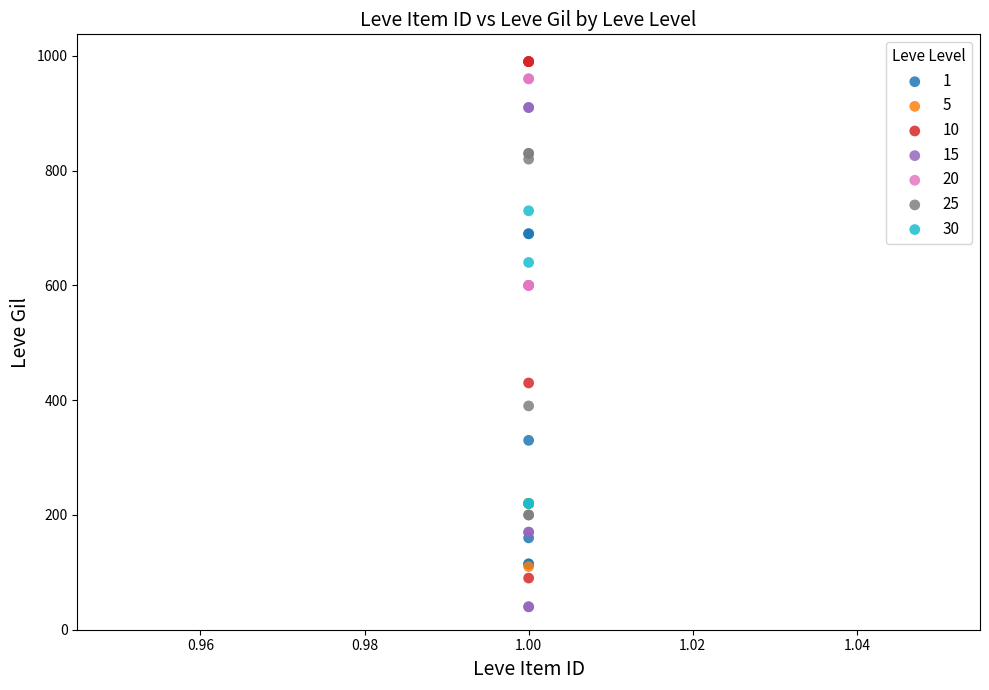

Which series reaches the minimum Y coordinate?

15